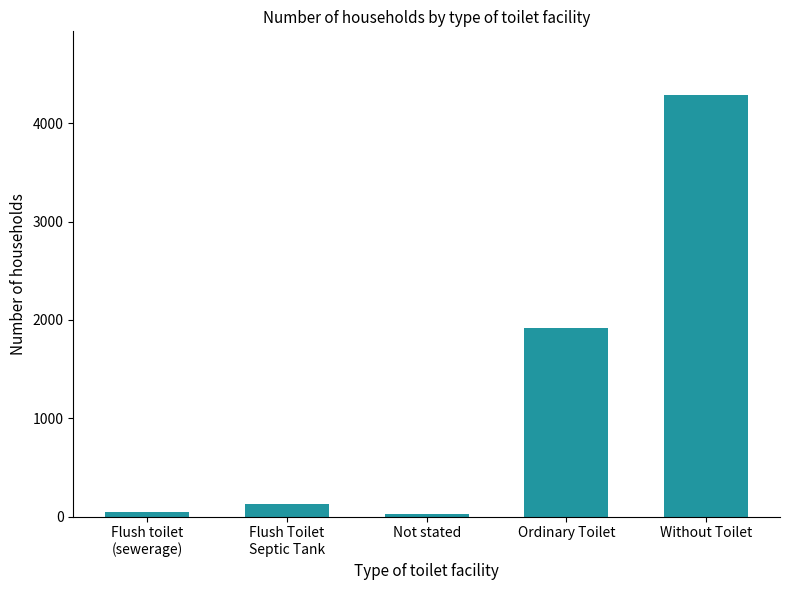

What is the change in value from Flush toilet
(sewerage) to Not stated?

-16